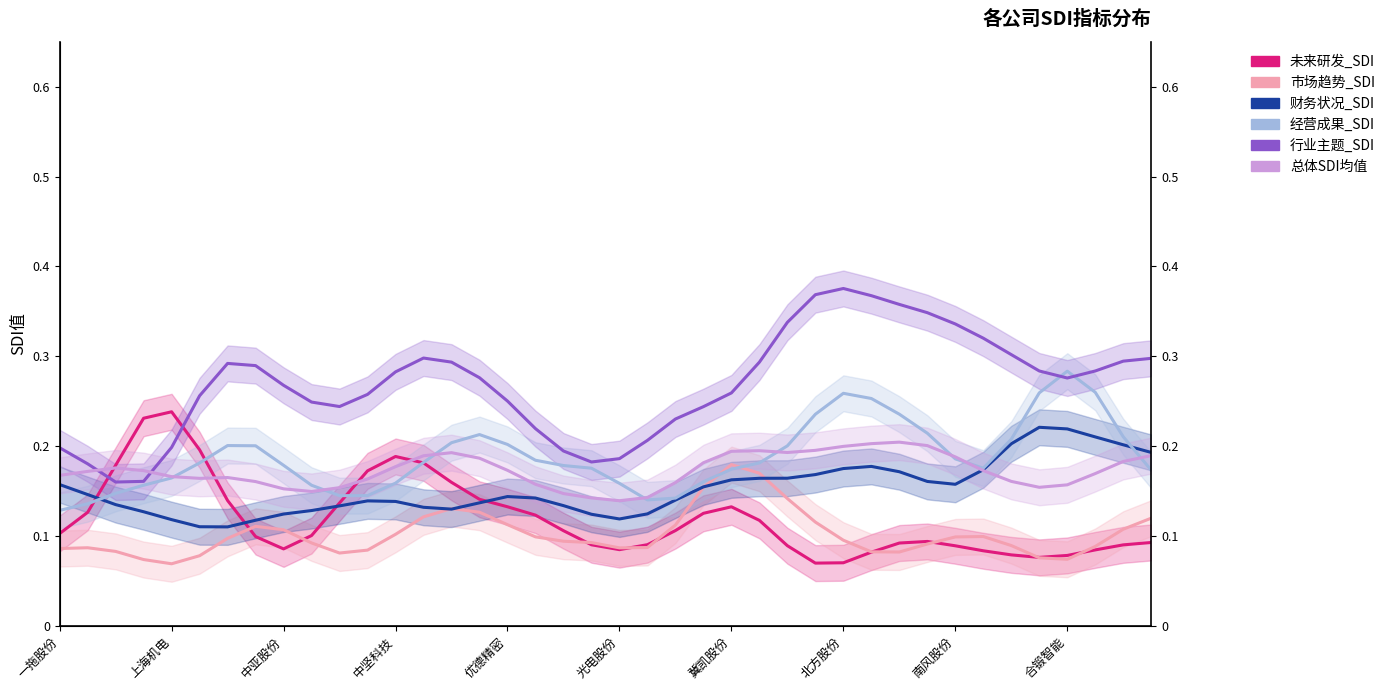

What is the sum of all 行业主题_SDI values?

10.7